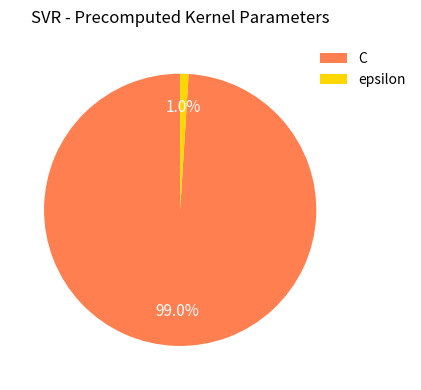

True or false: epsilon accounts for 11% of the total.

False